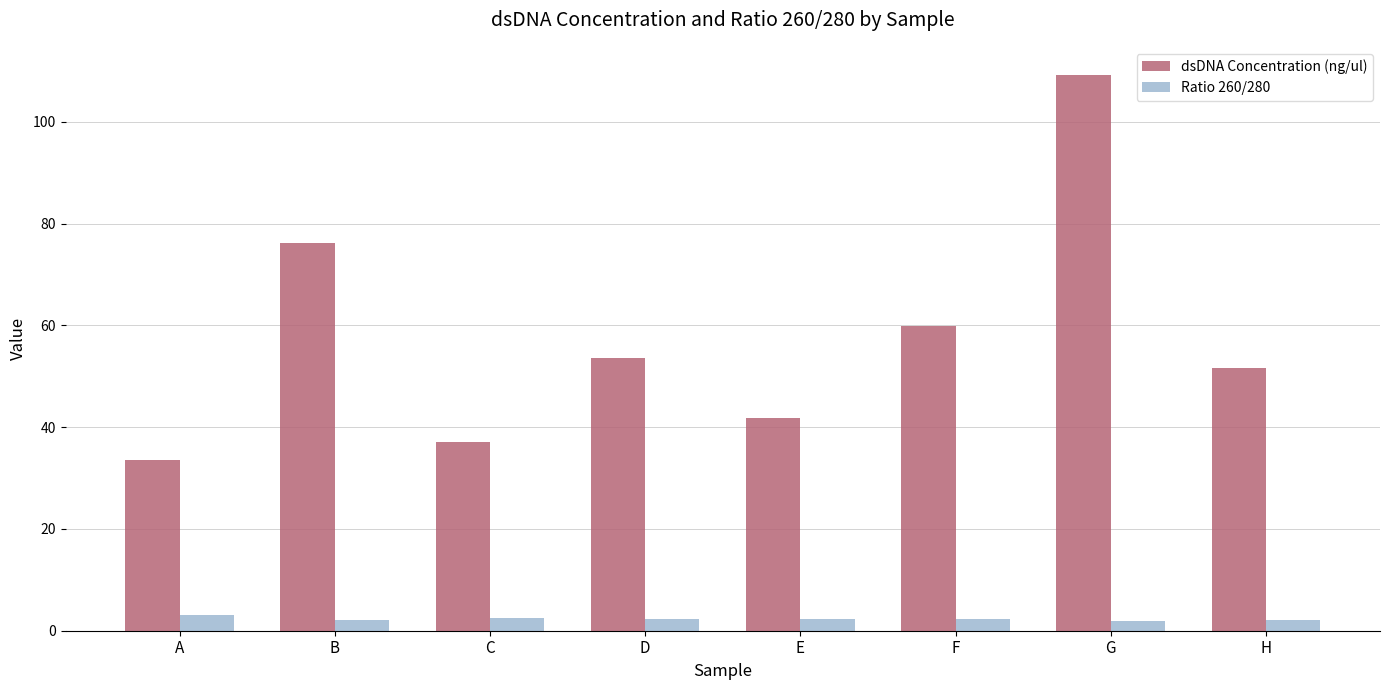

What is the maximum value shown in the chart?

109.3